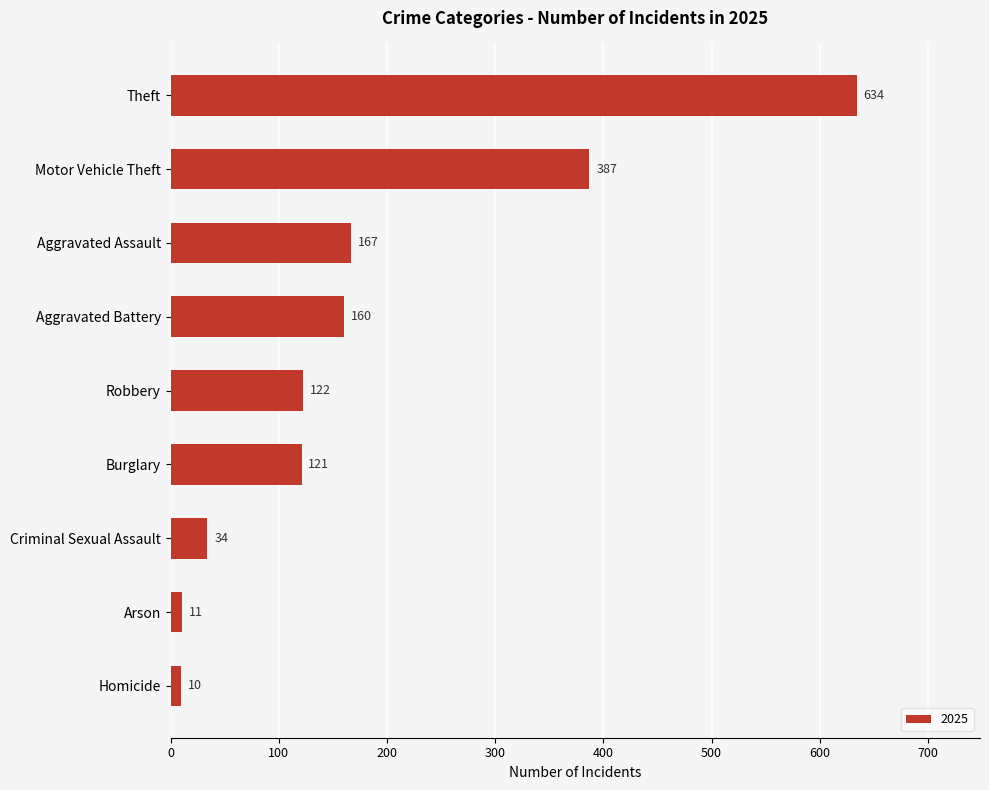

What is the approximate value at Homicide?

10